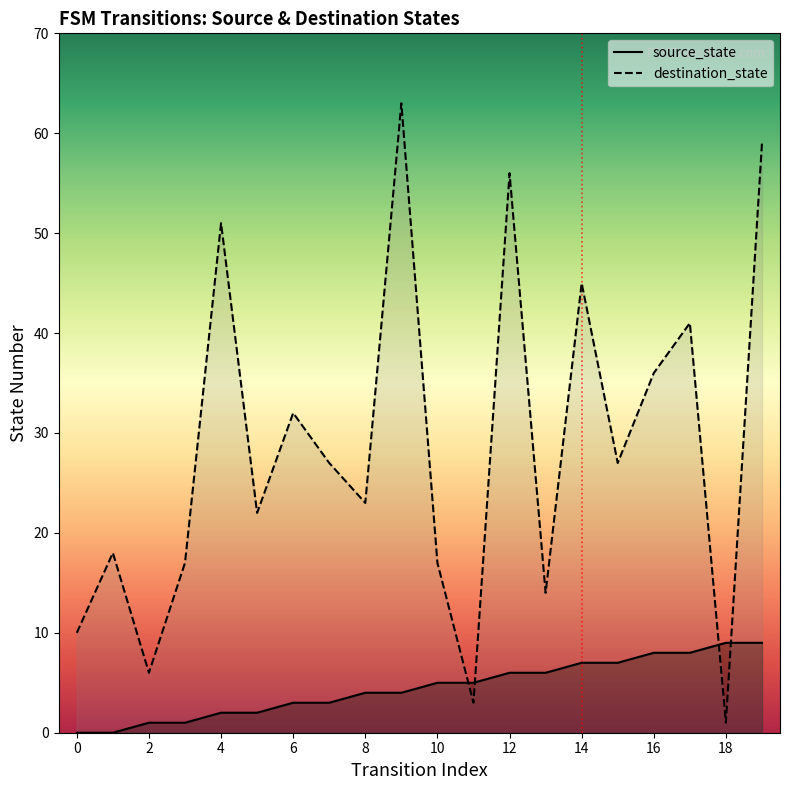

What is the approximate value of source_state at 15?

7